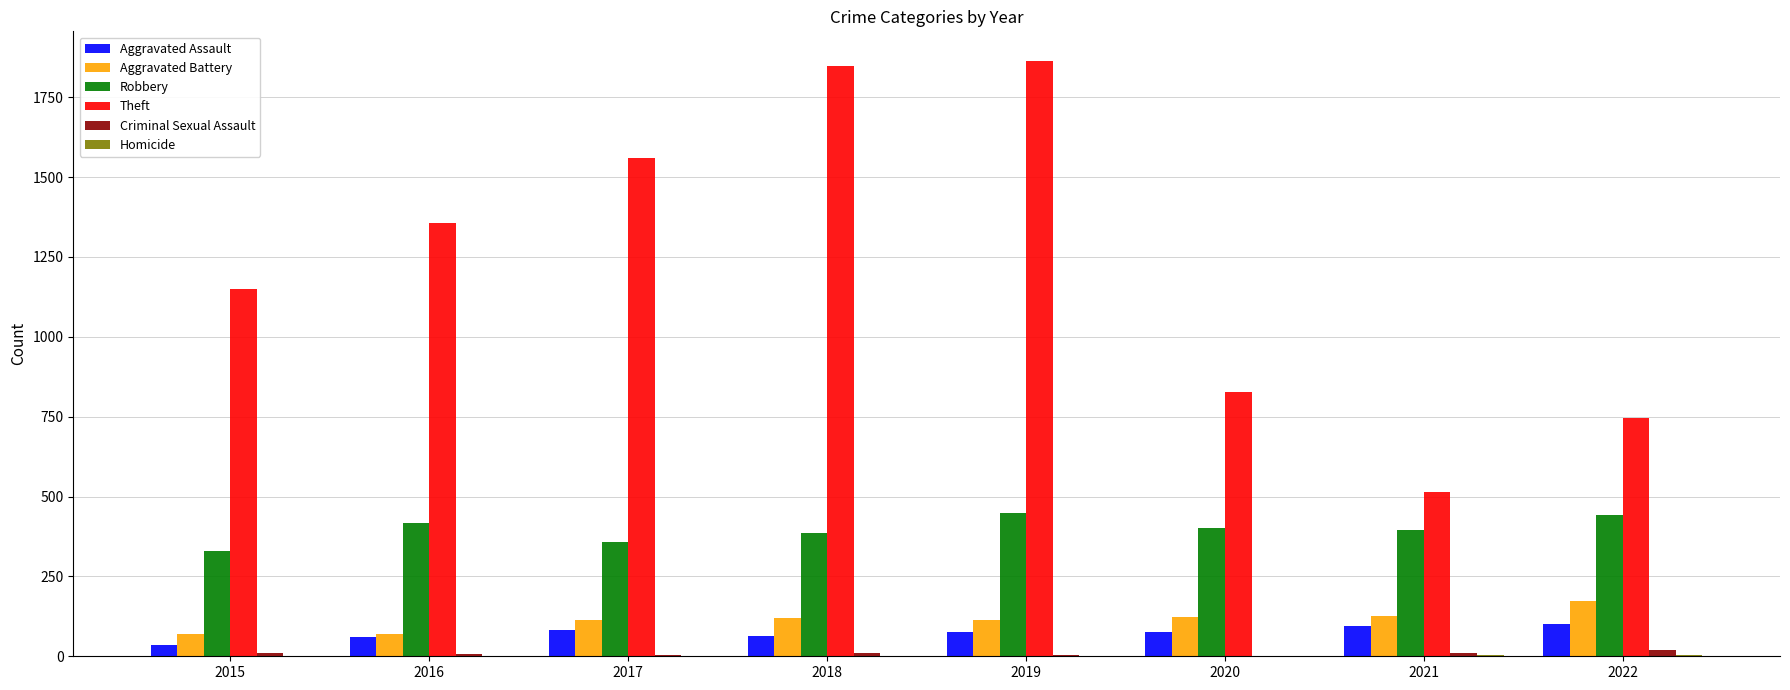

Between 2015 and 2017, which series saw the biggest shift?

Theft